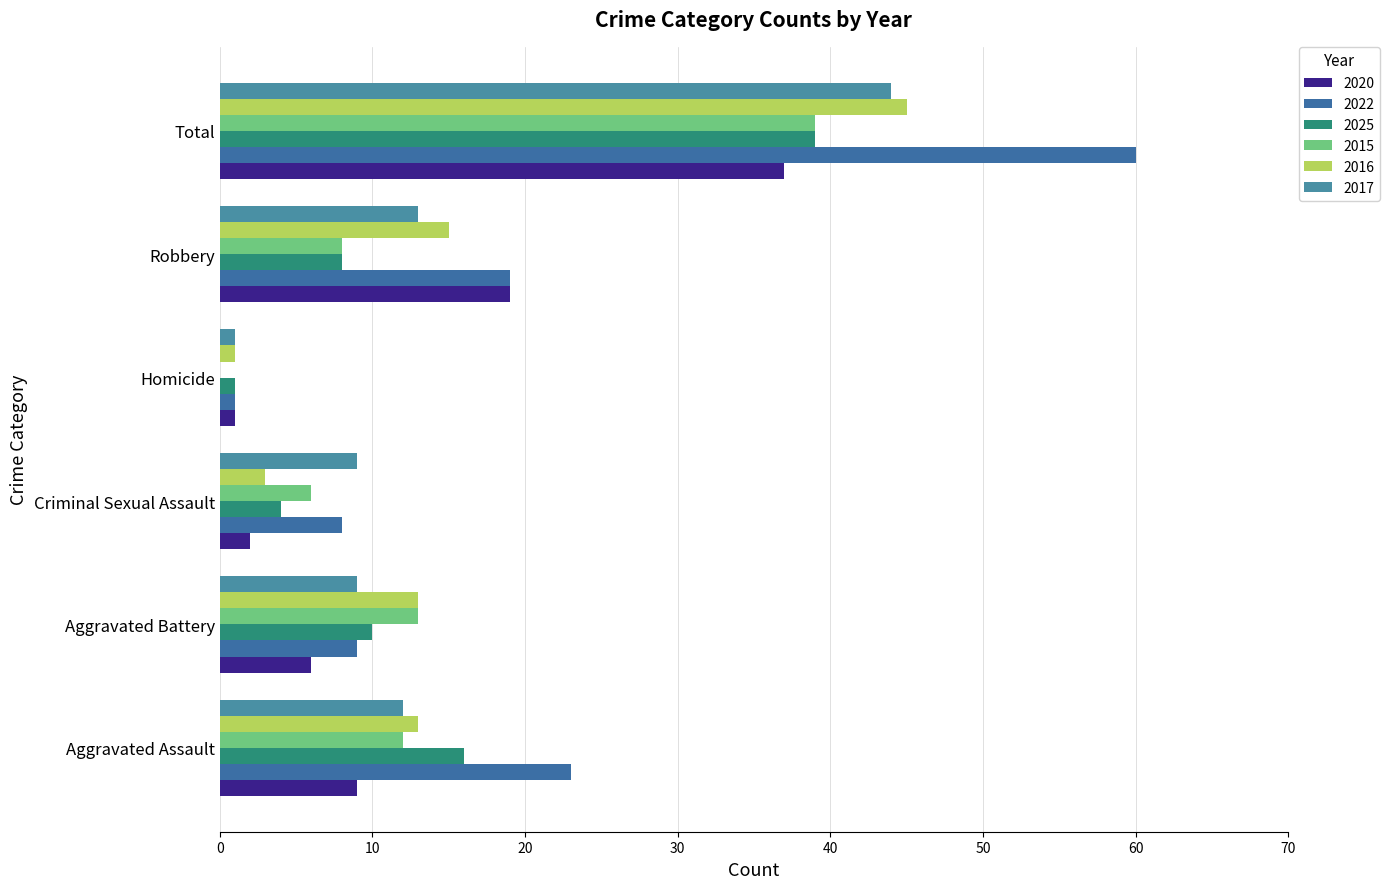

What is the greatest value displayed?

60